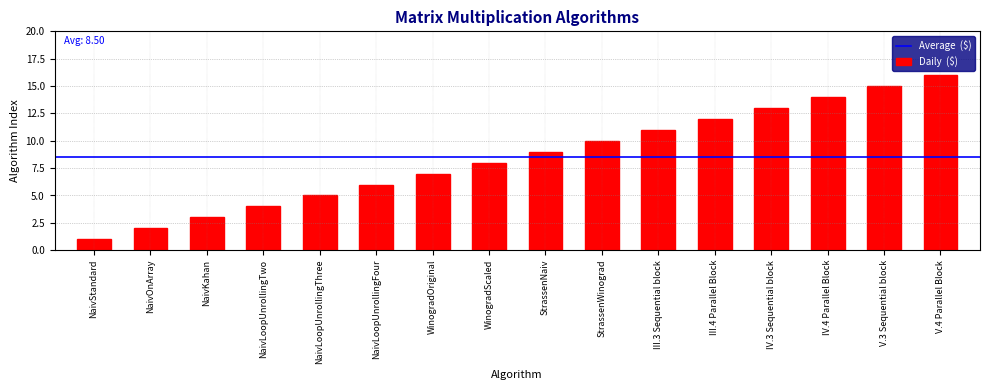

List the labels in order of value, smallest first.

NaivStandard, NaivOnArray, NaivKahan, NaivLoopUnrollingTwo, NaivLoopUnrollingThree, NaivLoopUnrollingFour, WinogradOriginal, WinogradScaled, StrassenNaiv, StrassenWinograd, III.3 Sequential block, III.4 Parallel Block, IV.3 Sequential block, IV.4 Parallel Block, V.3 Sequential block, V.4 Parallel Block